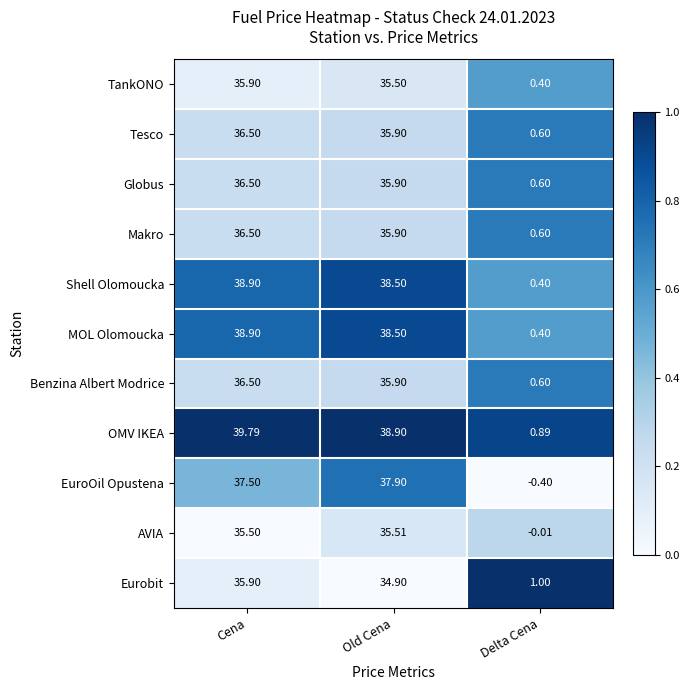

Between Old Cena and Delta Cena, which series saw the biggest shift?

EuroOil Opustena